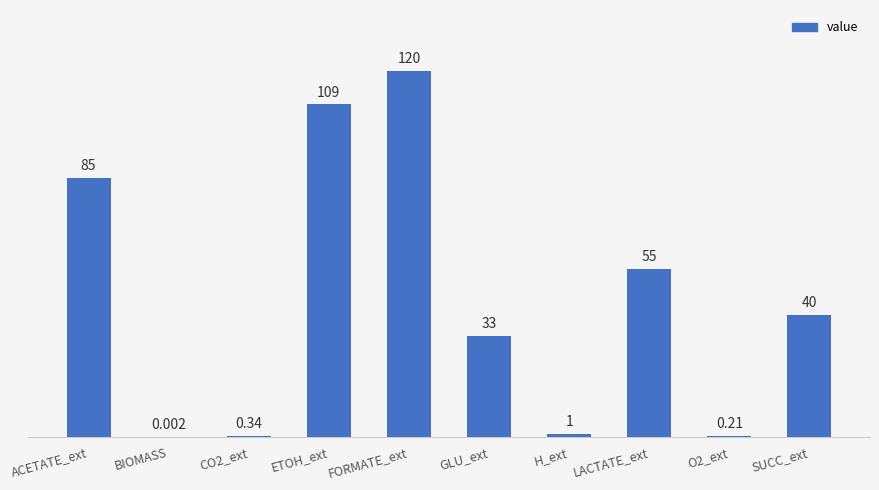

Where does the data first go above 40?

ACETATE_ext